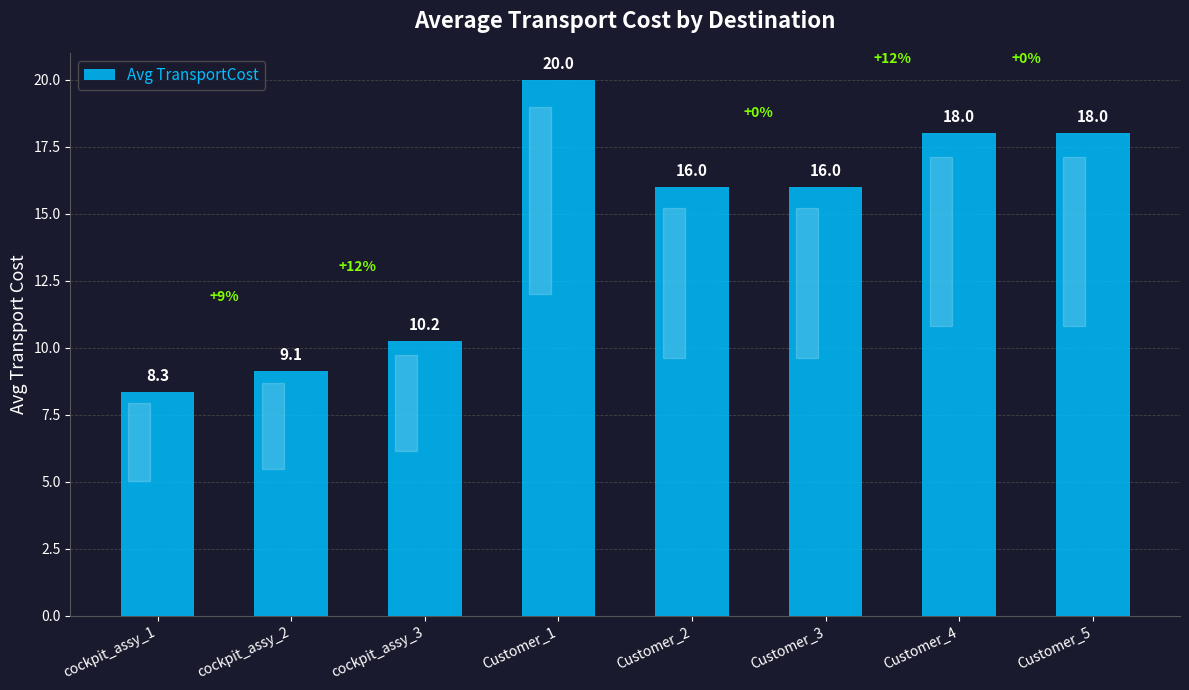

What is the ratio of the value at Customer_5 to the value at cockpit_assy_3?

1.8